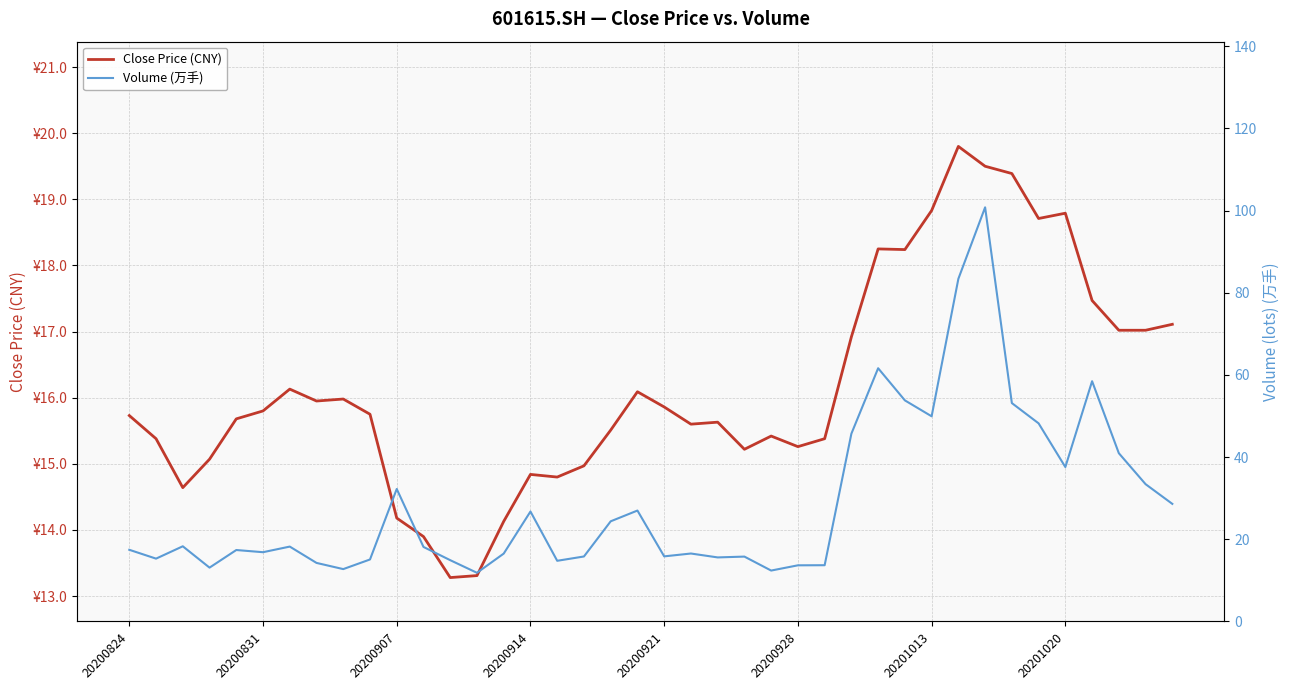

What is the lowest value of the Close Price (CNY) series?

13.3